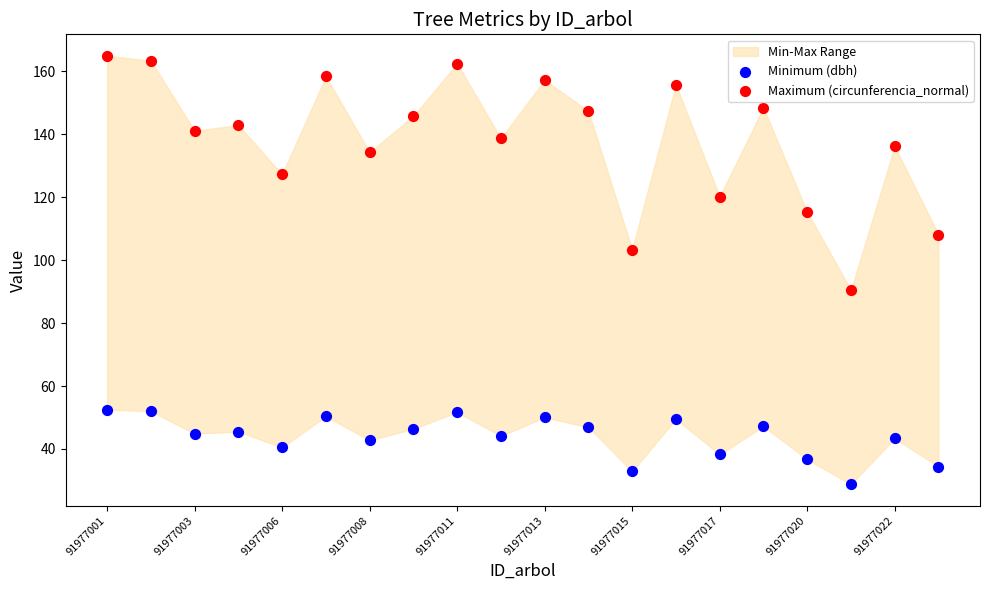

Which series reaches the minimum Y coordinate?

Minimum (dbh)